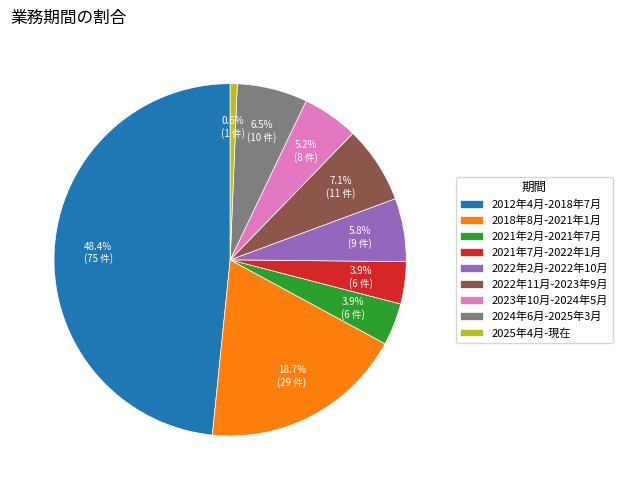

Is 2023年10月-2024年5月 the majority of the pie?

No